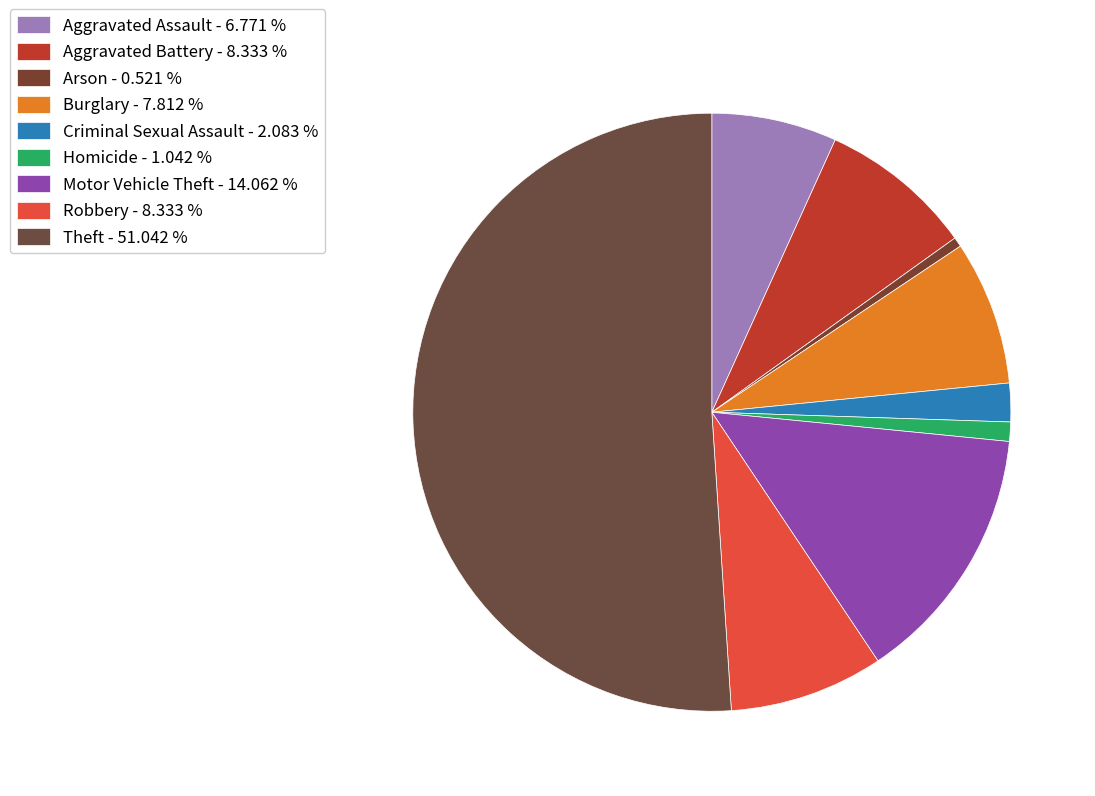

What is the total percentage of Robbery and Theft?

59.4%